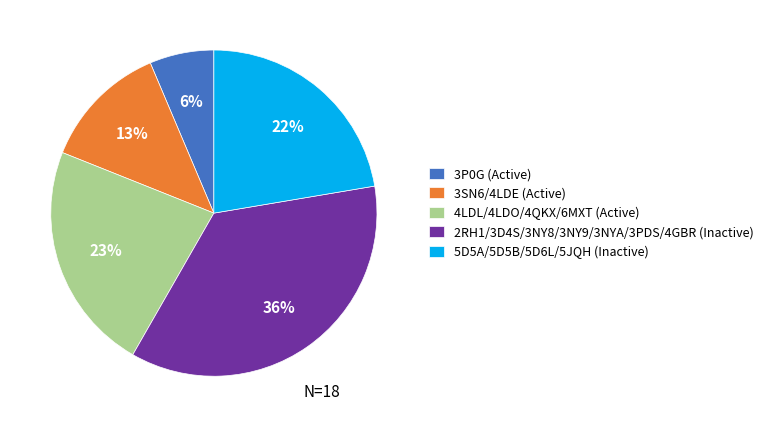

Which category has the smallest portion of the pie?

3P0G (Active)